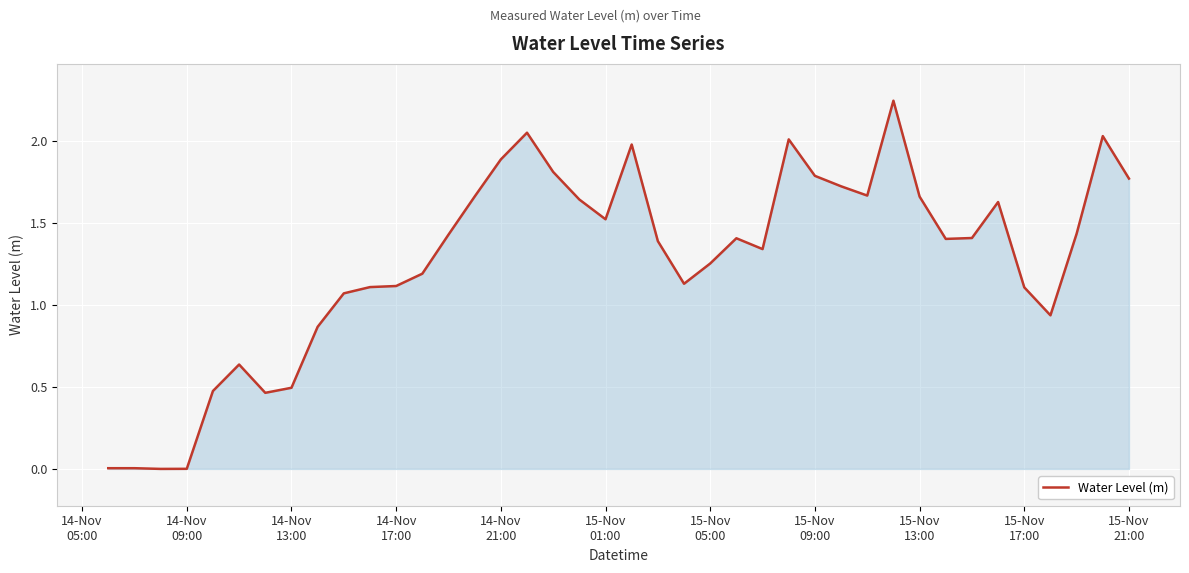

How many categories are shown in the chart?

40